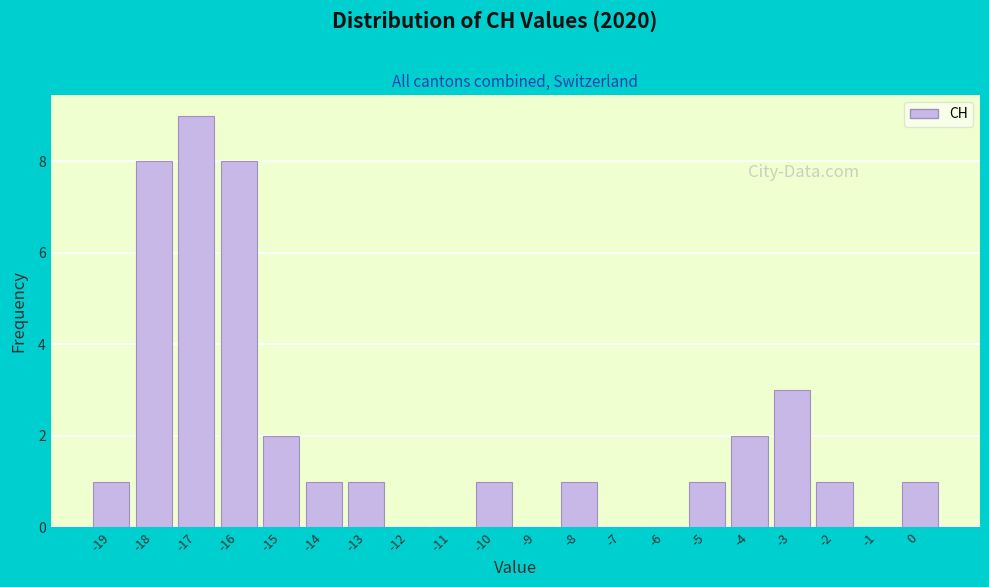

Reading left to right, transcribe this chart: for each bar, give the range it covers on the x-axis and its height. The values are not printed on the chart, so give them approximately, as read against the axis.

-19.5 to -18.5: 1
-18.5 to -17.5: 8
-17.5 to -16.5: 9
-16.5 to -15.5: 8
-15.5 to -14.5: 2
-14.5 to -13.5: 1
-13.5 to -12.5: 1
-12.5 to -11.5: 0
-11.5 to -10.5: 0
-10.5 to -9.5: 1
-9.5 to -8.5: 0
-8.5 to -7.5: 1
-7.5 to -6.5: 0
-6.5 to -5.5: 0
-5.5 to -4.5: 1
-4.5 to -3.5: 2
-3.5 to -2.5: 3
-2.5 to -1.5: 1
-1.5 to -0.5: 0
-0.5 to 0.5: 1